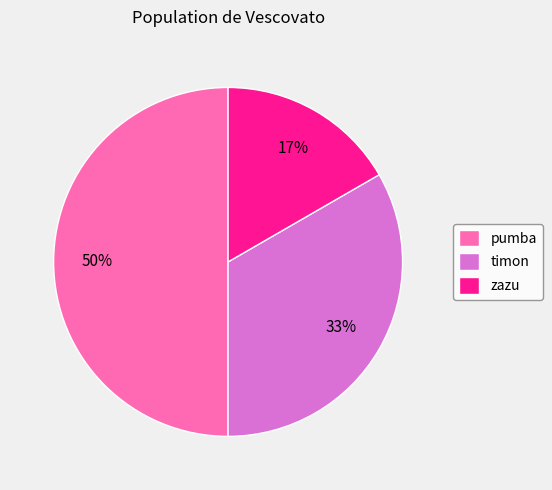

Which has a higher value, timon or zazu?

timon